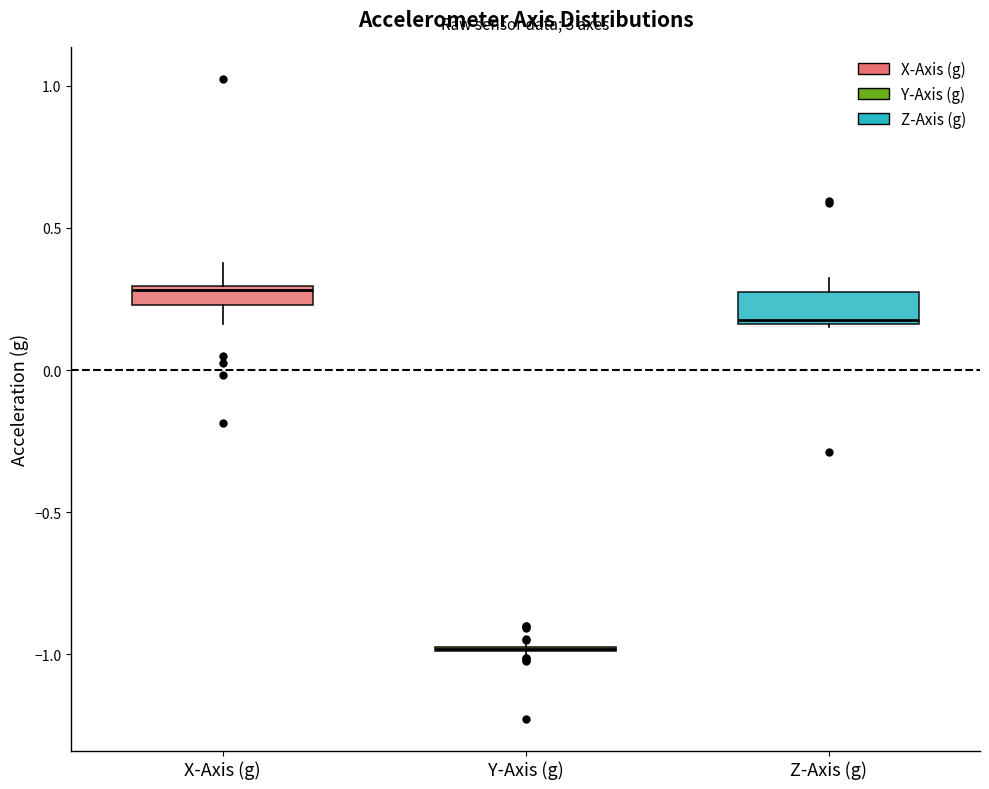

Where is the upper edge of the box for Z-Axis (g) on the y-axis? The values are not printed on the chart, so give them approximately, as read against the axis.

0.25